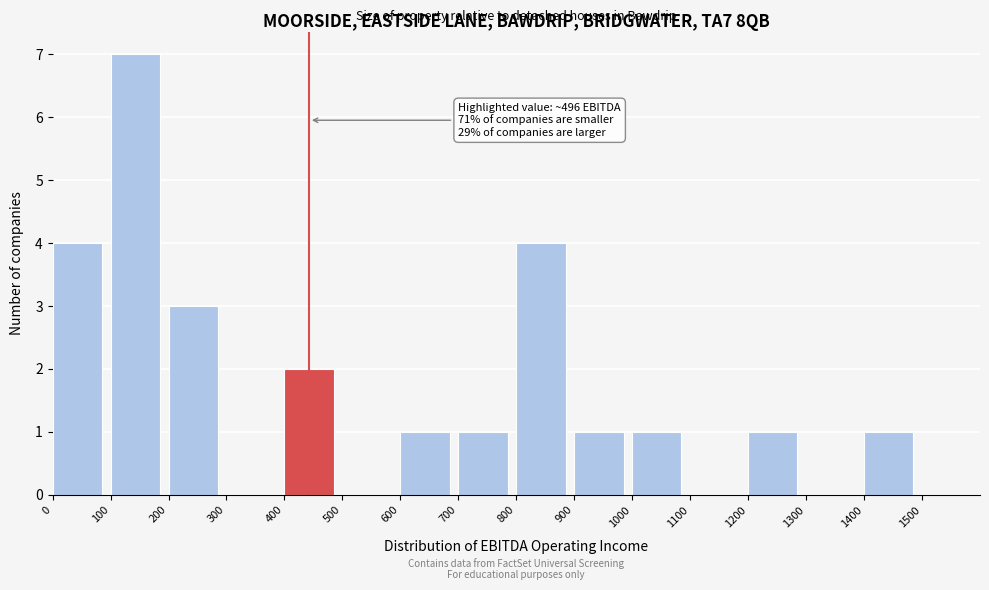

Which range on the x-axis has the tallest bar?

100 to 200